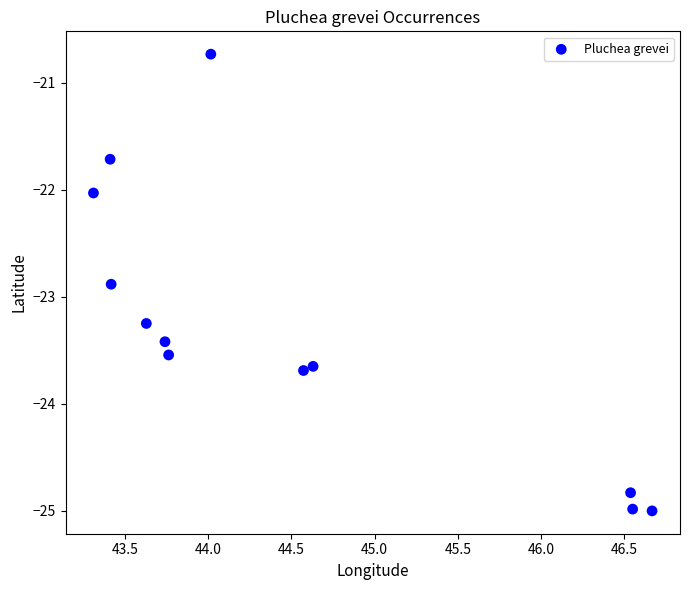

What is the average X value?

44.5